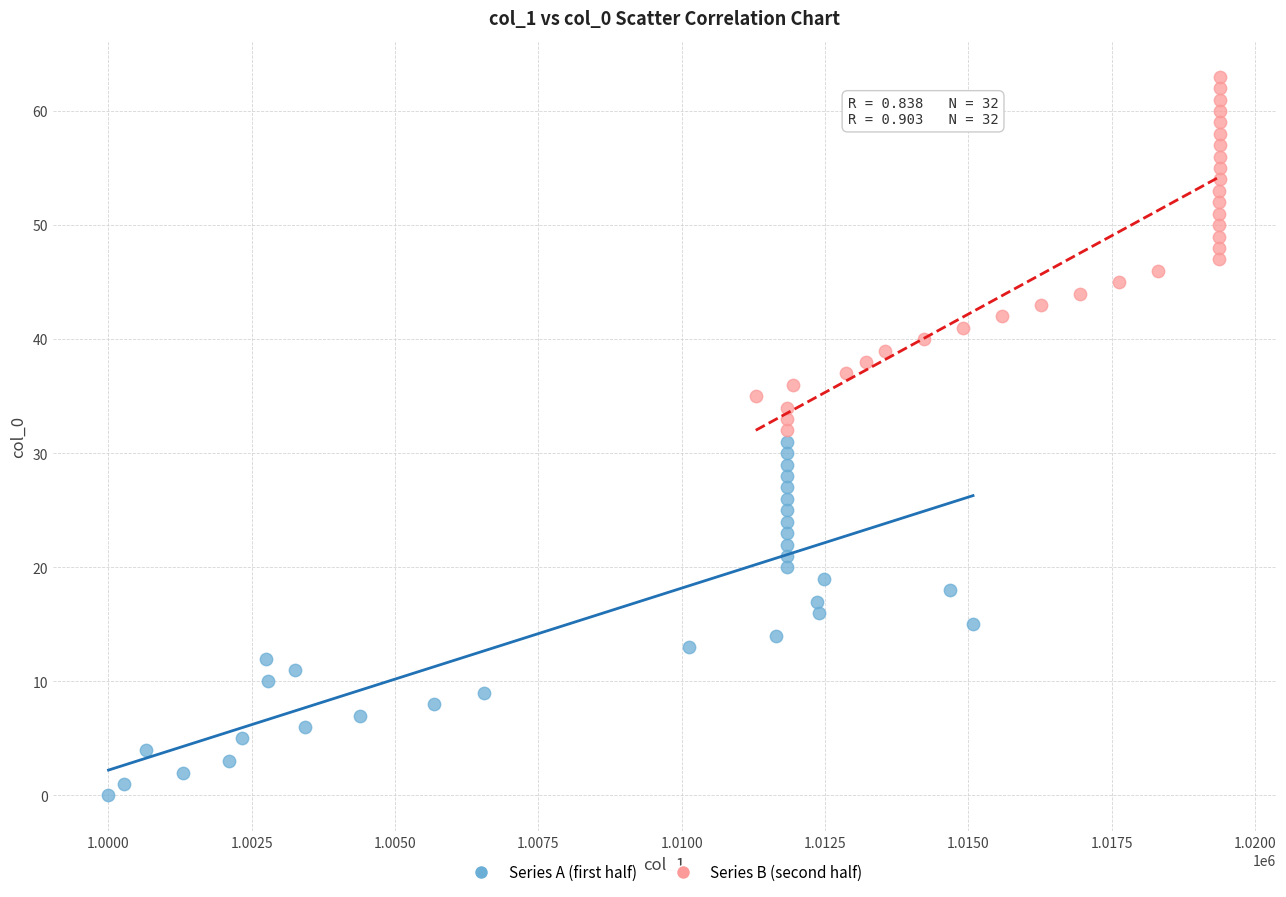

Which series contains the lowest Y value?

Series A (first half)